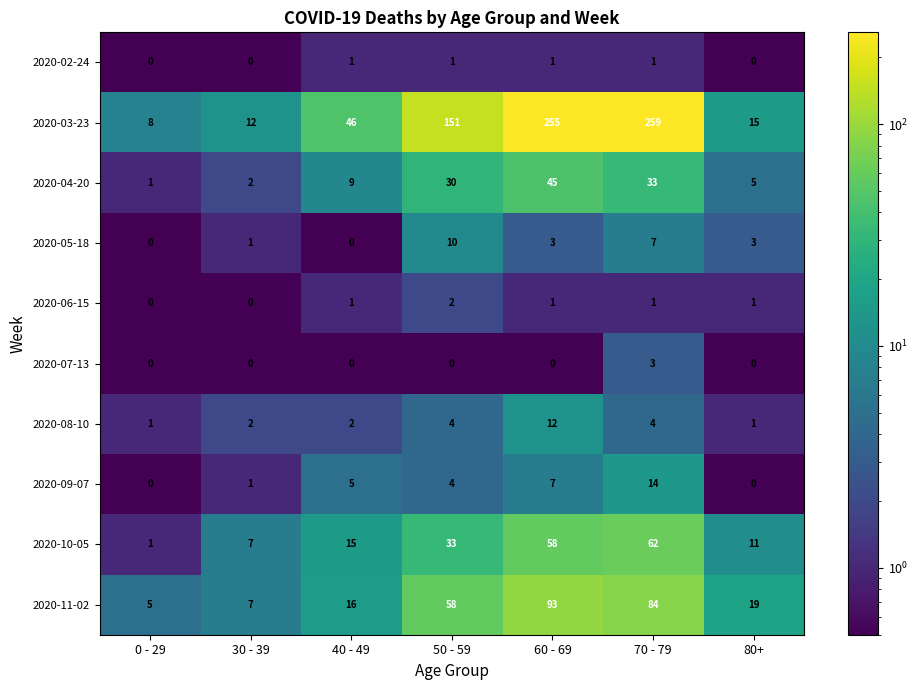

Which category has the highest value across all series?

70 - 79